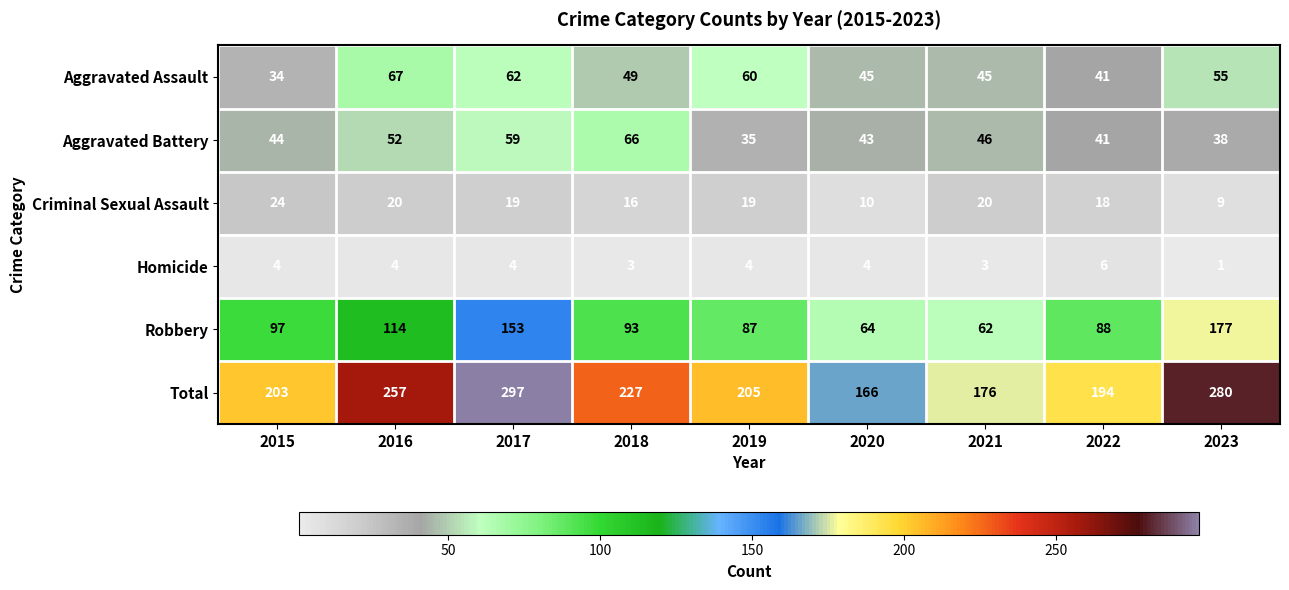

What is the difference between the Criminal Sexual Assault values at 2015 and 2017?

5